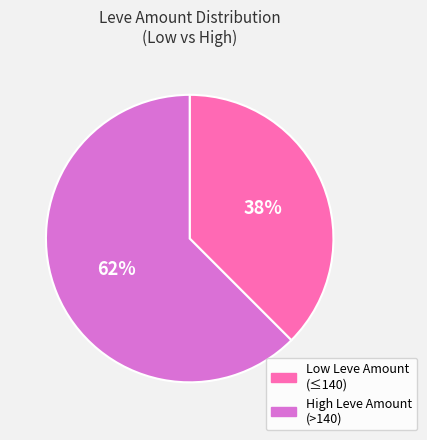

Count the number of slices in the pie.

2